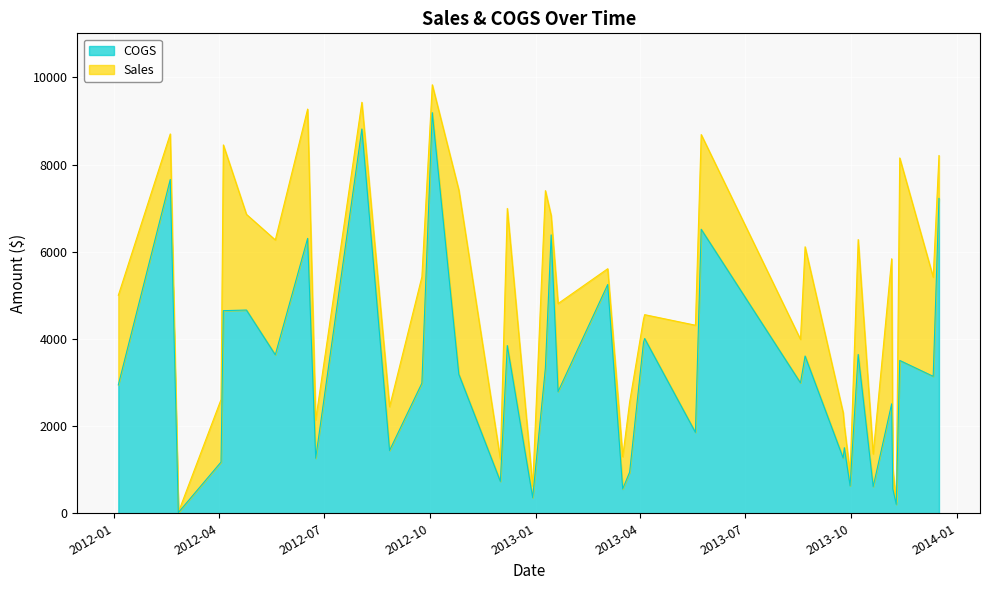

Reading right to left, extract all data points from this chart.

Sales: 39=619	38=7401	37=1361	36=8687	35=9272	34=2305	33=6857	32=4314	31=4556	30=1239	29=1298	28=5416	27=8702	26=3989	25=2444	24=923	23=5838	22=6993	21=8151	20=2006	19=1025	18=5000	17=4453	16=9830	15=2553	14=273	13=6113	12=2144	11=8450	10=8206	9=23	8=4811	7=2611	6=6830	5=5424	4=5610	3=6270	2=7417	1=9428	0=6279
COGS: 39=360	38=3331	37=613	36=6515	35=6306	34=1267	33=4662	32=1856	31=4009	30=731	29=559	28=3141	27=7658	26=2992	25=1441	24=629	23=2510	22=3847	21=3506	20=1504	19=564	18=2945	17=3919	16=9190	15=944	14=204	13=3607	12=1264	11=4648	10=7222	9=16	8=2792	7=1175	6=6386	5=2984	4=5247	3=3636	2=3190	1=8815	0=3643